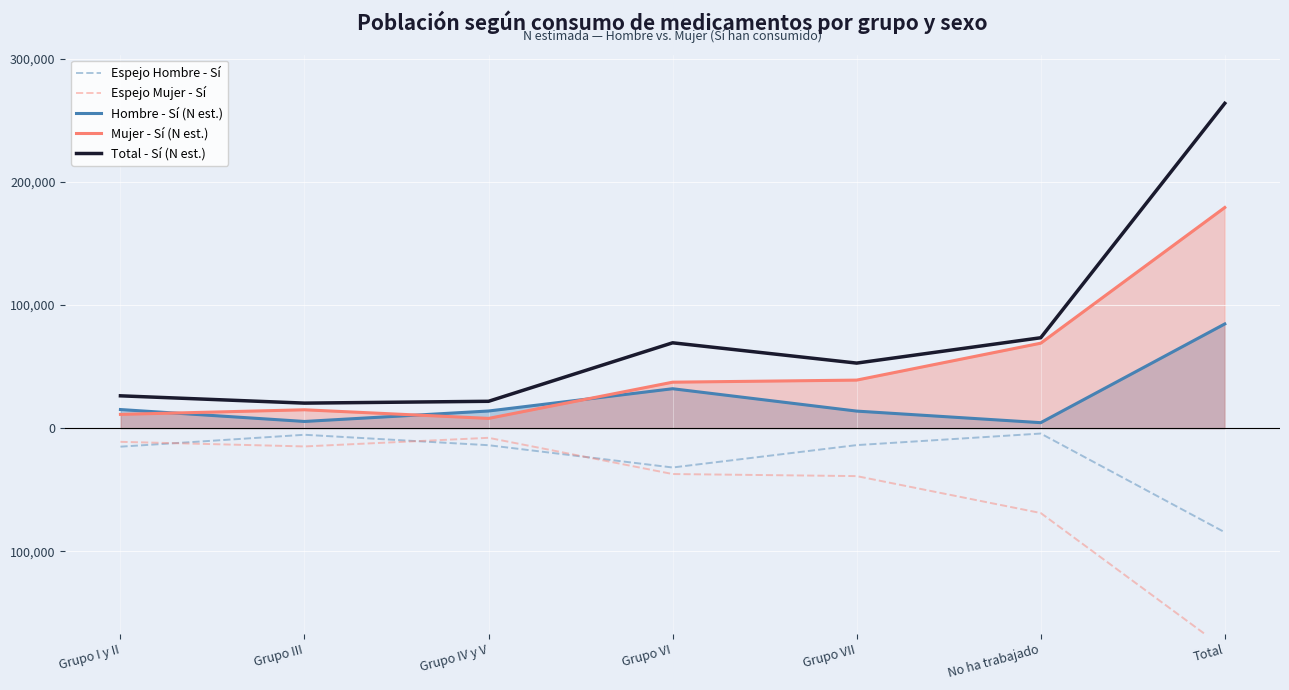

Reading right to left, what are all the values shown in this chart?

Espejo Hombre - Sí: -84552	-4417	-13807	-31968	-13886	-5402	-15072
Espejo Mujer - Sí: -179065	-68929	-38963	-37277	-7880	-14876	-11139
Hombre - Sí (N est.): 84552	4417	13807	31968	13886	5402	15072
Mujer - Sí (N est.): 179065	68929	38963	37277	7880	14876	11139
Total - Sí (N est.): 263617	73346	52770	69245	21766	20278	26211